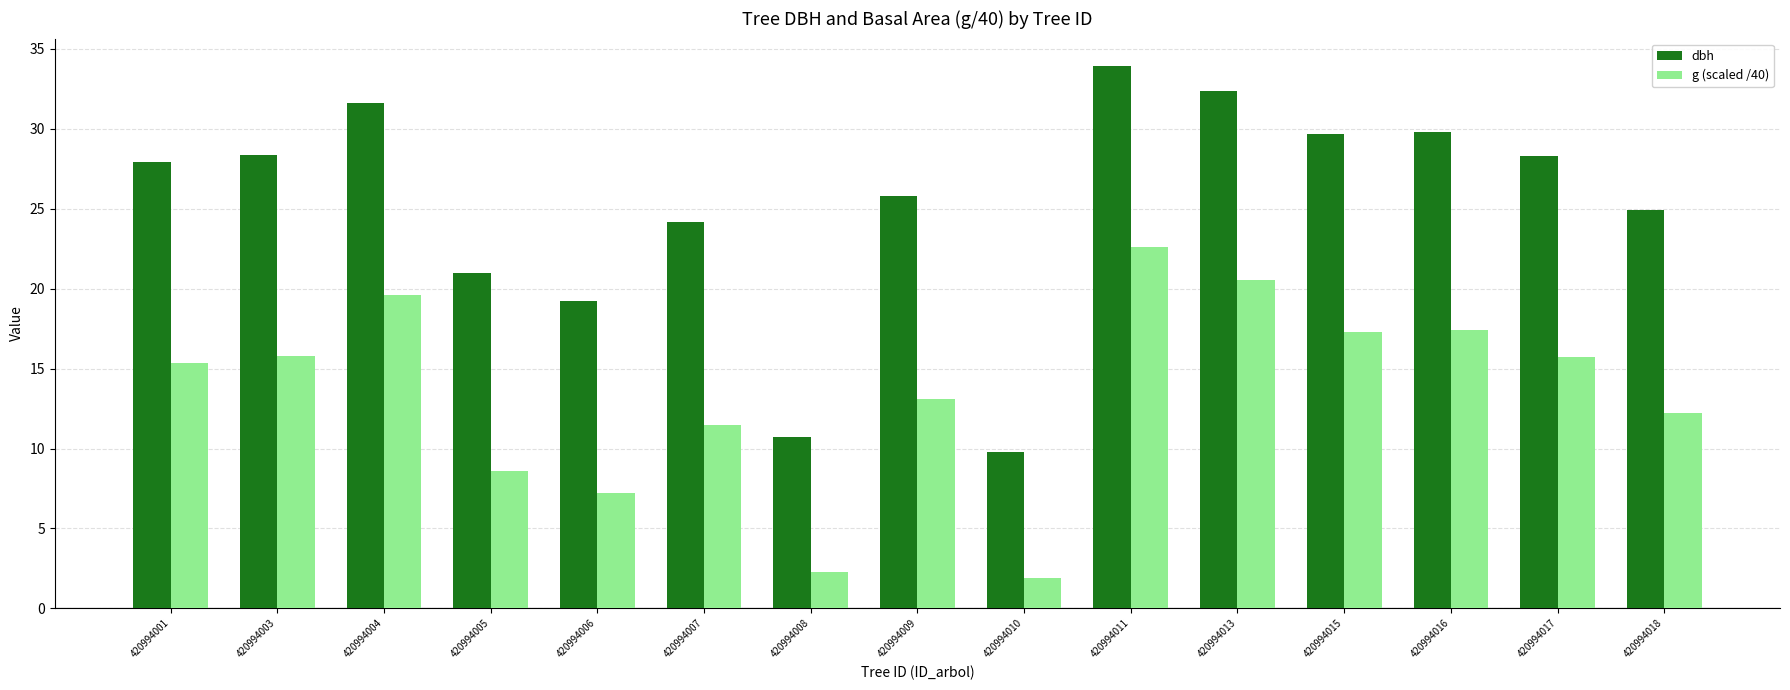

How many bars are there in total?

30